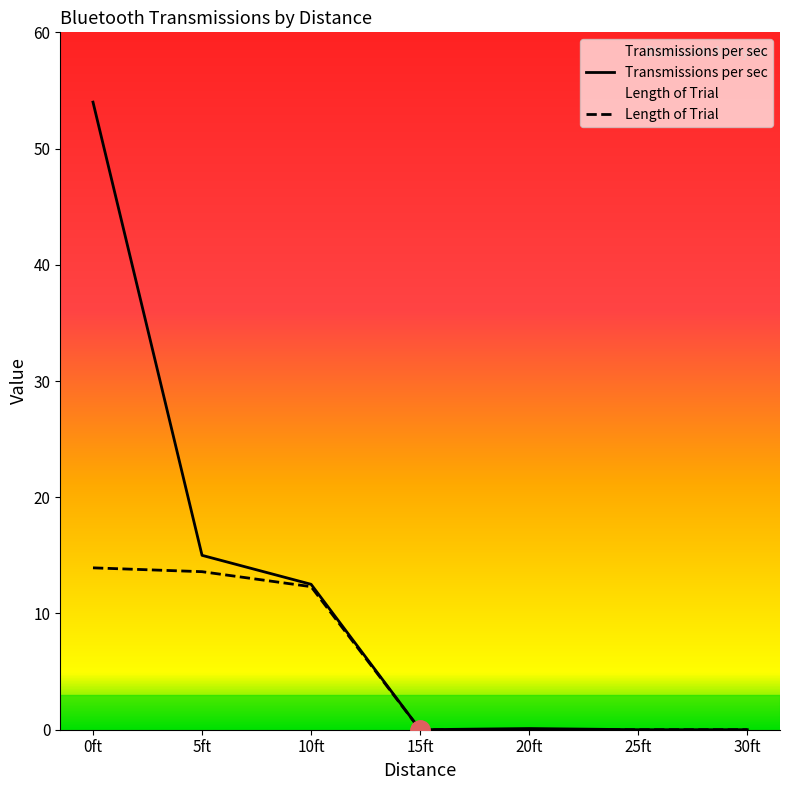

What is the maximum value for Transmissions per sec?

54.0